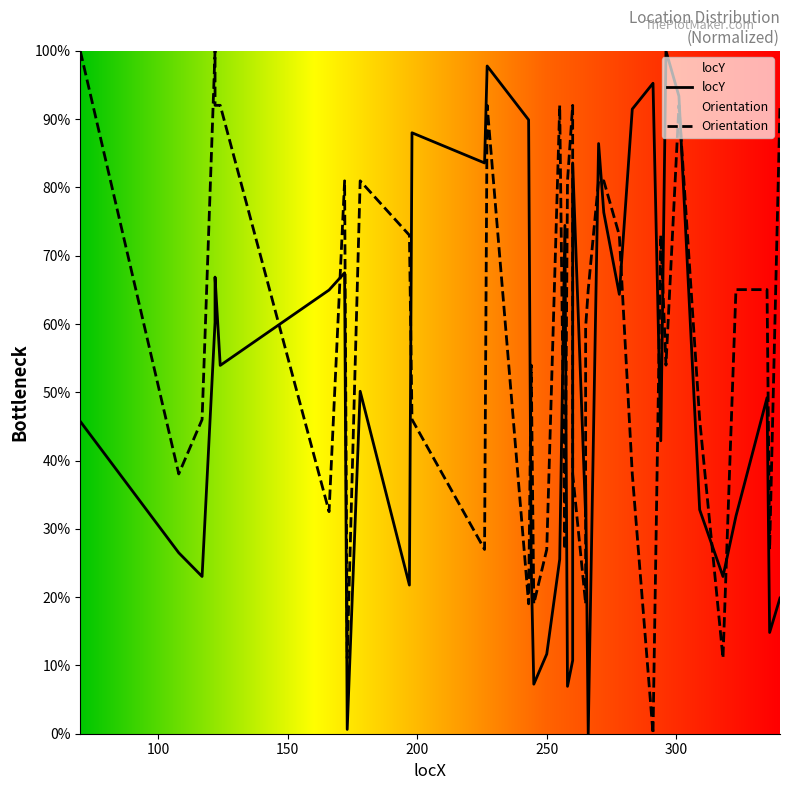

At 117, list the series in order from largest to smallest.

Orientation, locY